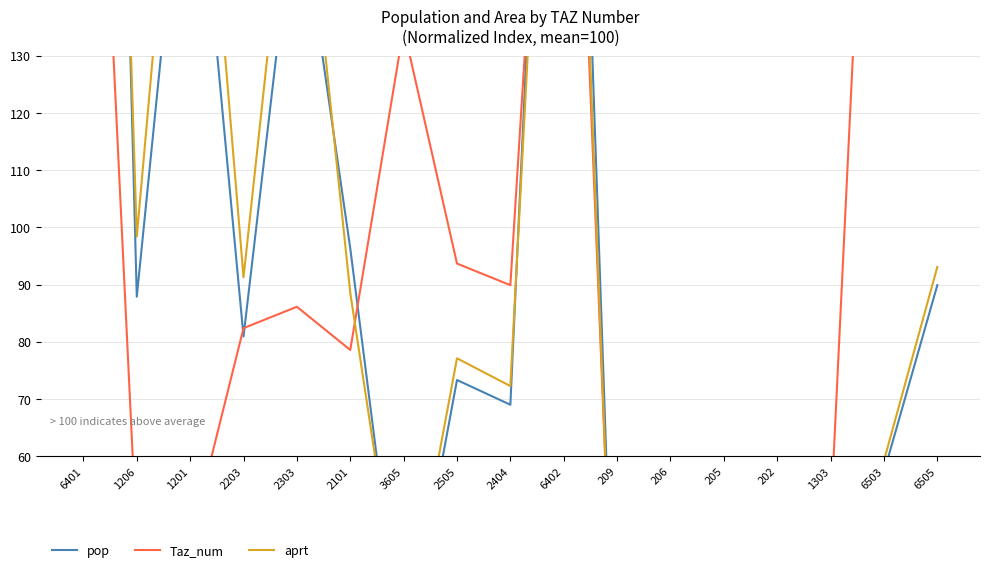

Which label corresponds to the largest value in the chart?

6401